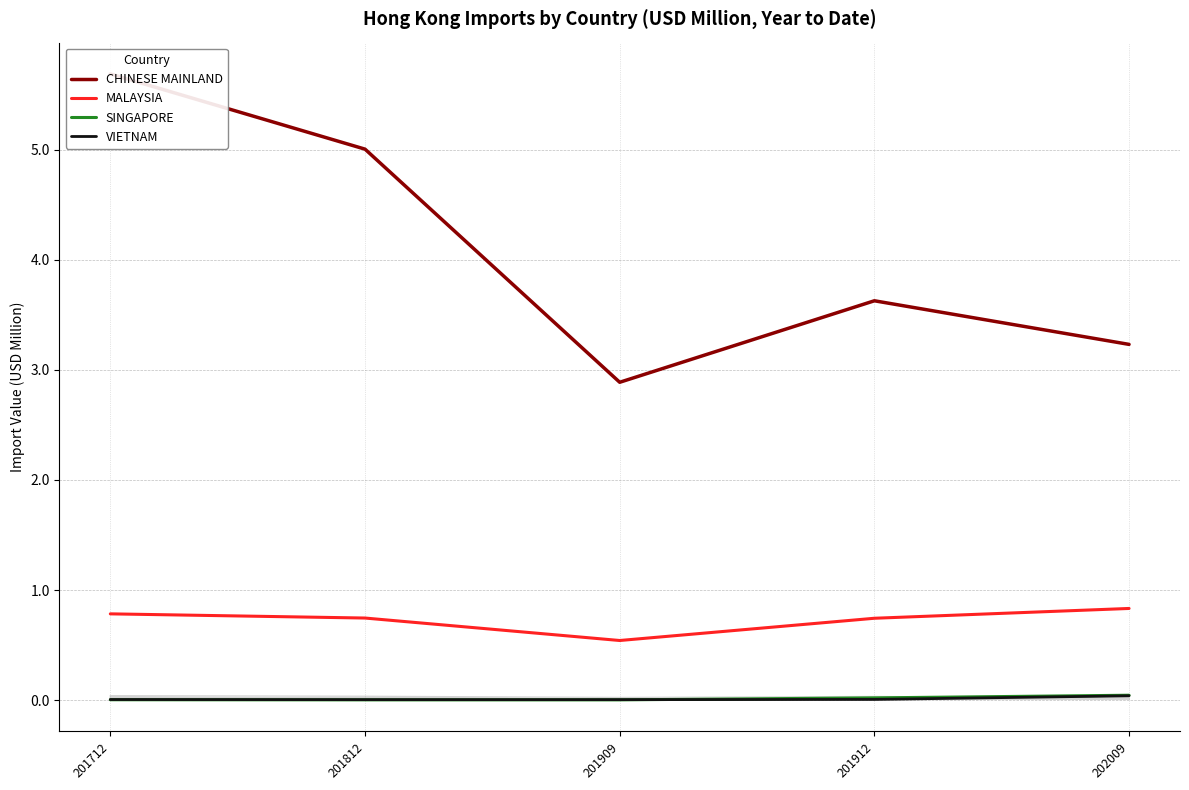

At which category is the sum across all series the highest?

201712